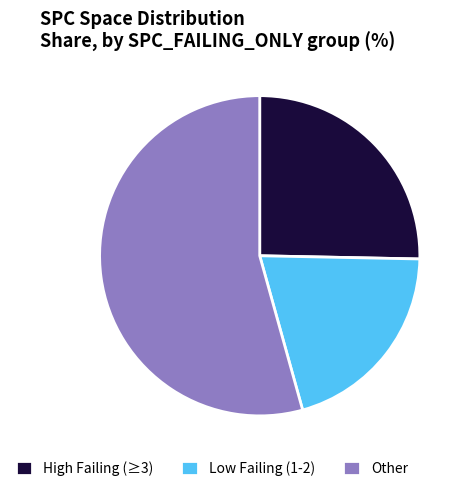

Between Other and Low Failing (1-2), which is larger?

Other